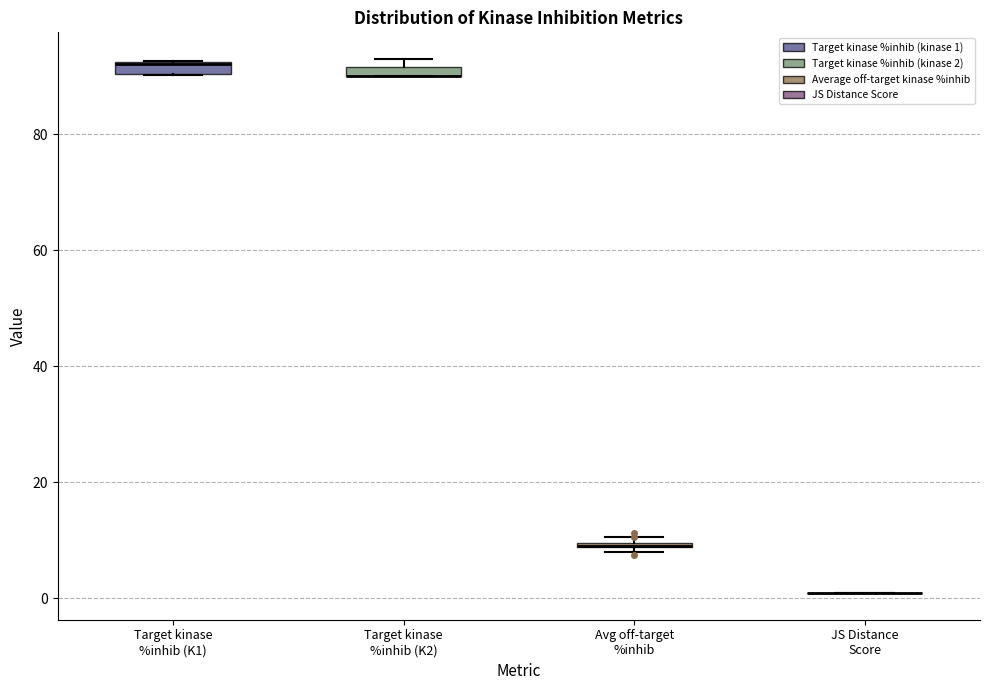

Where is the upper edge of the box for Target kinase %inhib (K2) on the y-axis? The values are not printed on the chart, so give them approximately, as read against the axis.

92